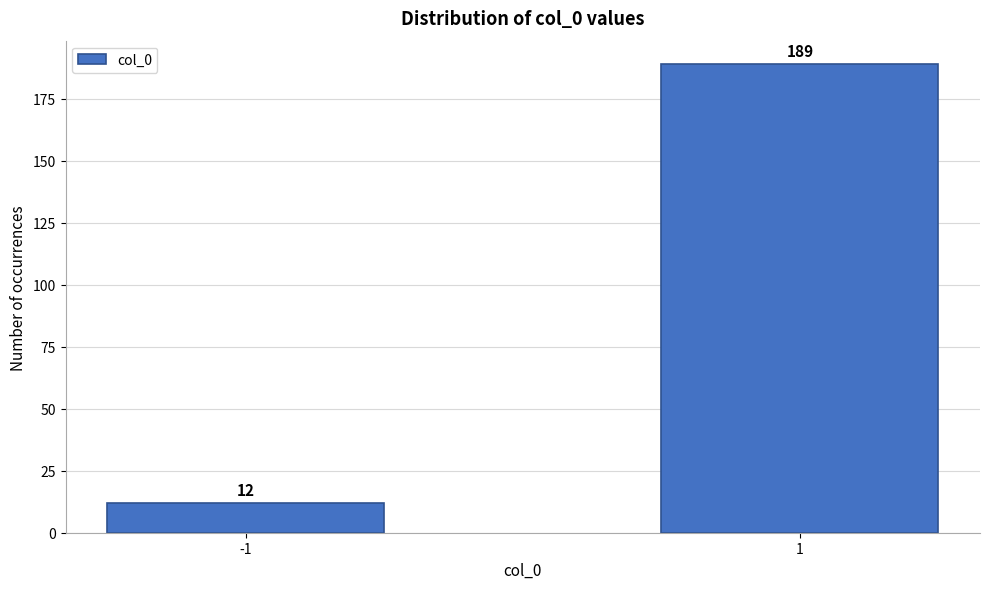

Reading left to right, transcribe all the data shown in this chart.

-1=12	1=189